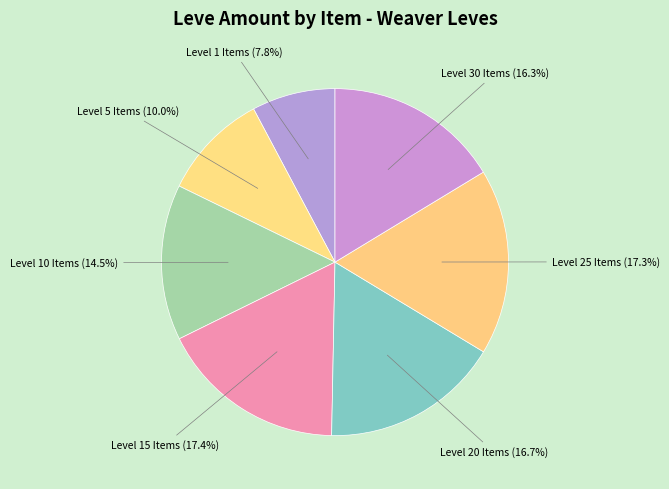

How much of the chart is everything except Level 10 Items?

85.5%